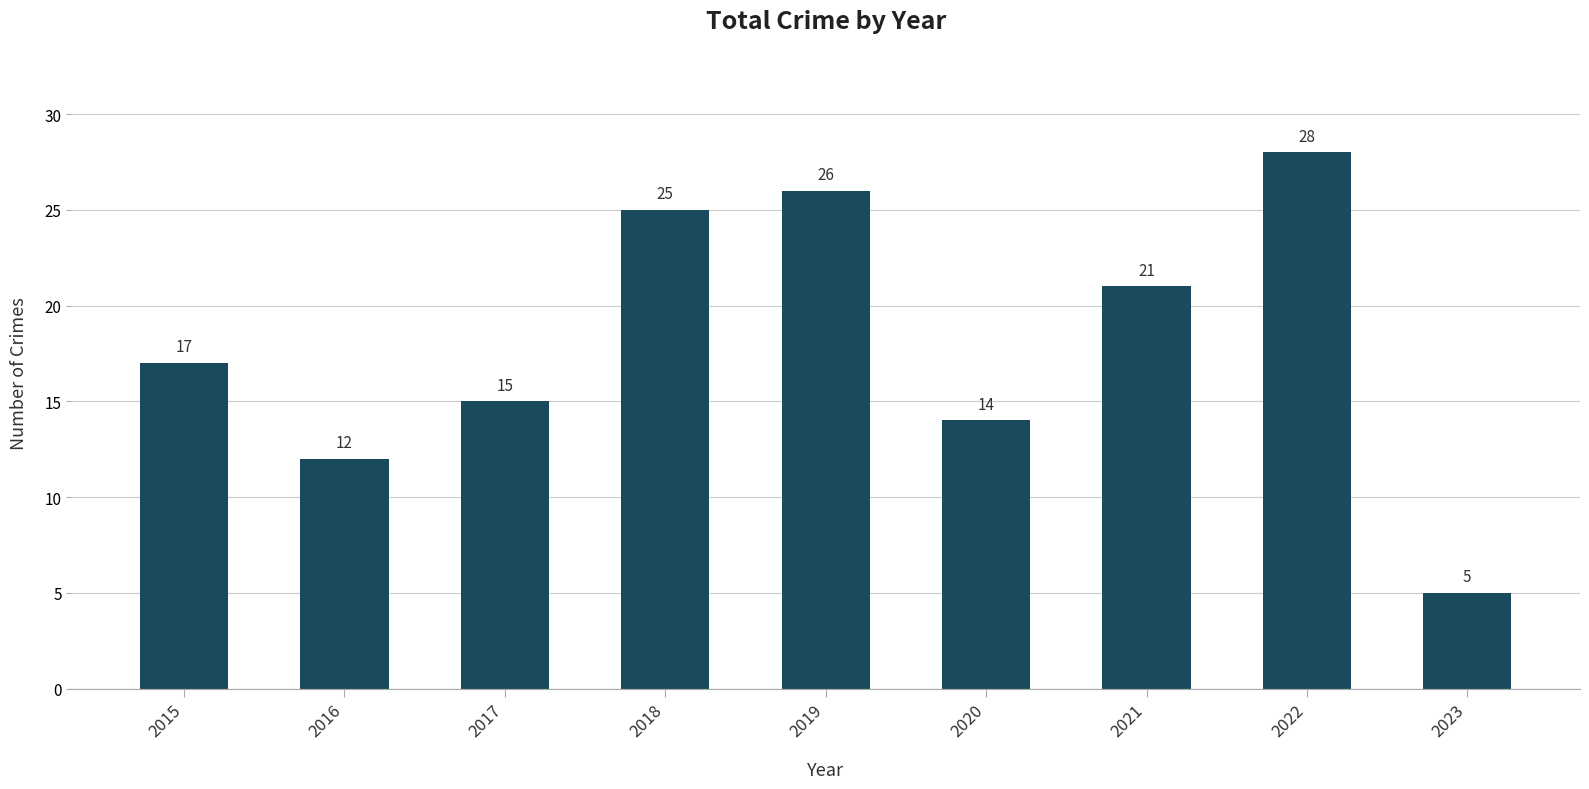

Rank the categories by value from lowest to highest.

2023, 2016, 2020, 2017, 2015, 2021, 2018, 2019, 2022